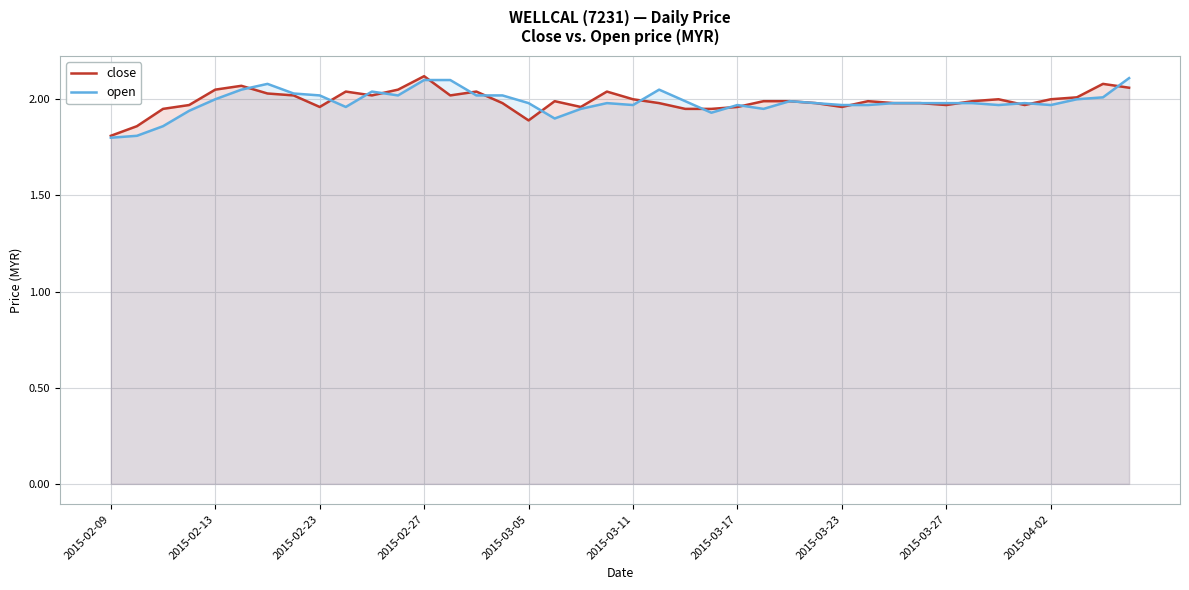

Is it true that close equals 2.0 at 2015-04-02?

True